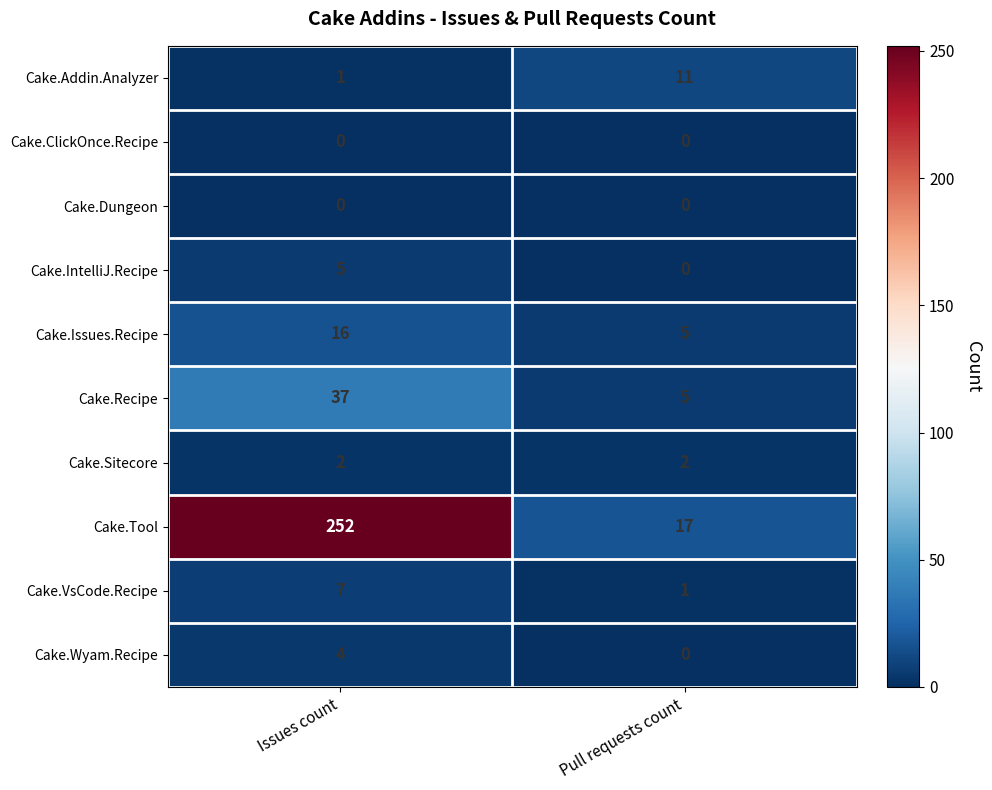

Reading left to right, transcribe all the data shown in this chart.

Cake.Addin.Analyzer: Issues count=1	Pull requests count=11
Cake.ClickOnce.Recipe: Issues count=0	Pull requests count=0
Cake.Dungeon: Issues count=0	Pull requests count=0
Cake.IntelliJ.Recipe: Issues count=5	Pull requests count=0
Cake.Issues.Recipe: Issues count=16	Pull requests count=5
Cake.Recipe: Issues count=37	Pull requests count=5
Cake.Sitecore: Issues count=2	Pull requests count=2
Cake.Tool: Issues count=252	Pull requests count=17
Cake.VsCode.Recipe: Issues count=7	Pull requests count=1
Cake.Wyam.Recipe: Issues count=4	Pull requests count=0